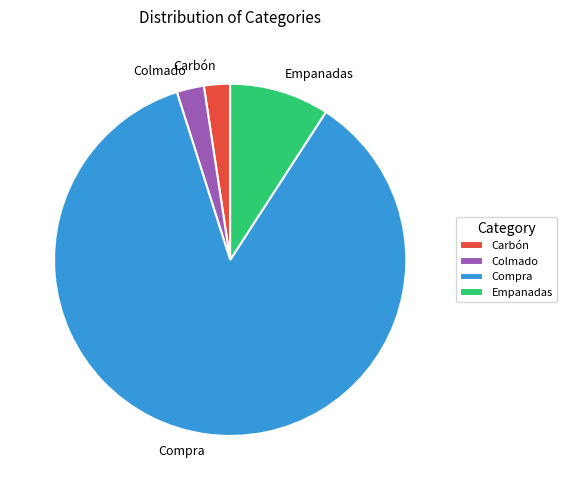

Which category has the biggest portion of the pie?

Compra